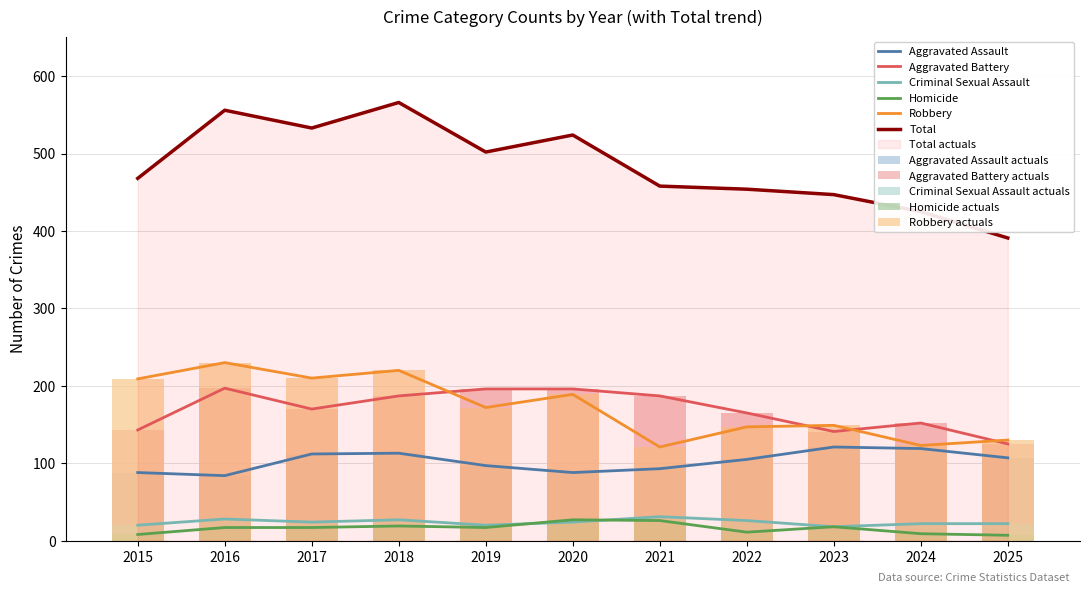

What is the maximum value for Total?

566